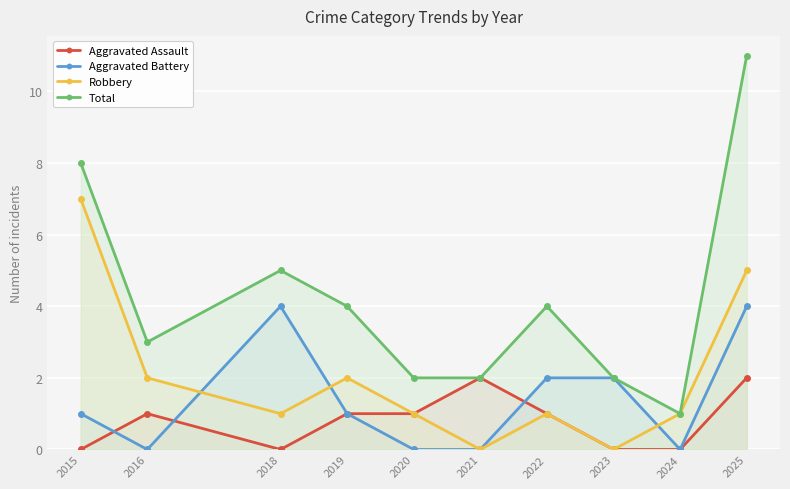

At how many categories does at least one series exceed 4?

3